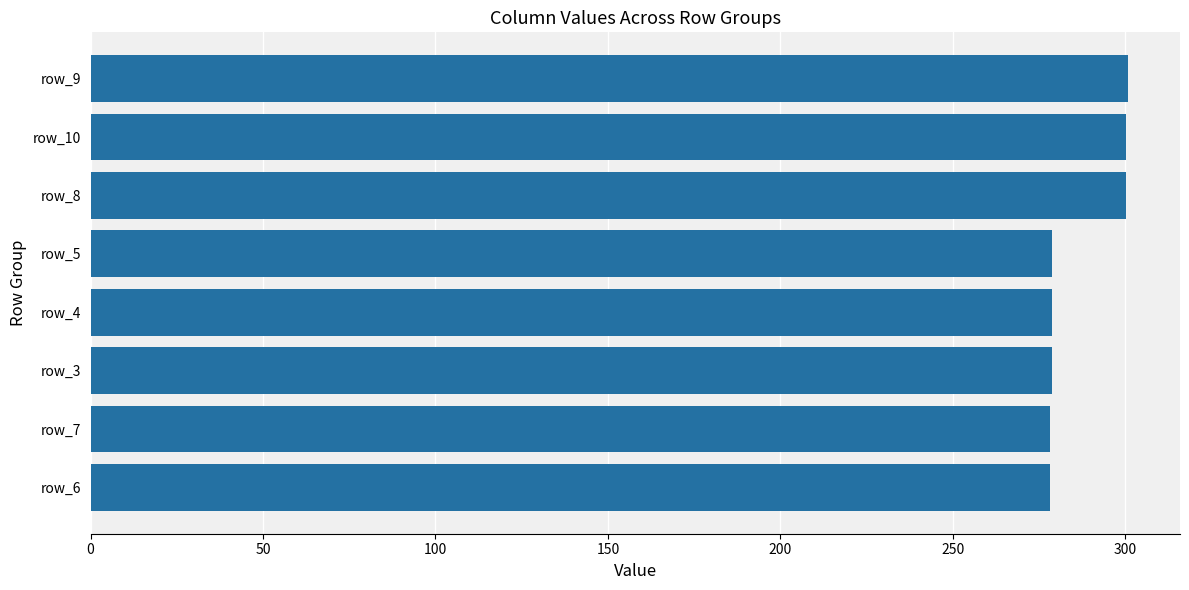

What is the smallest value displayed?

278.2